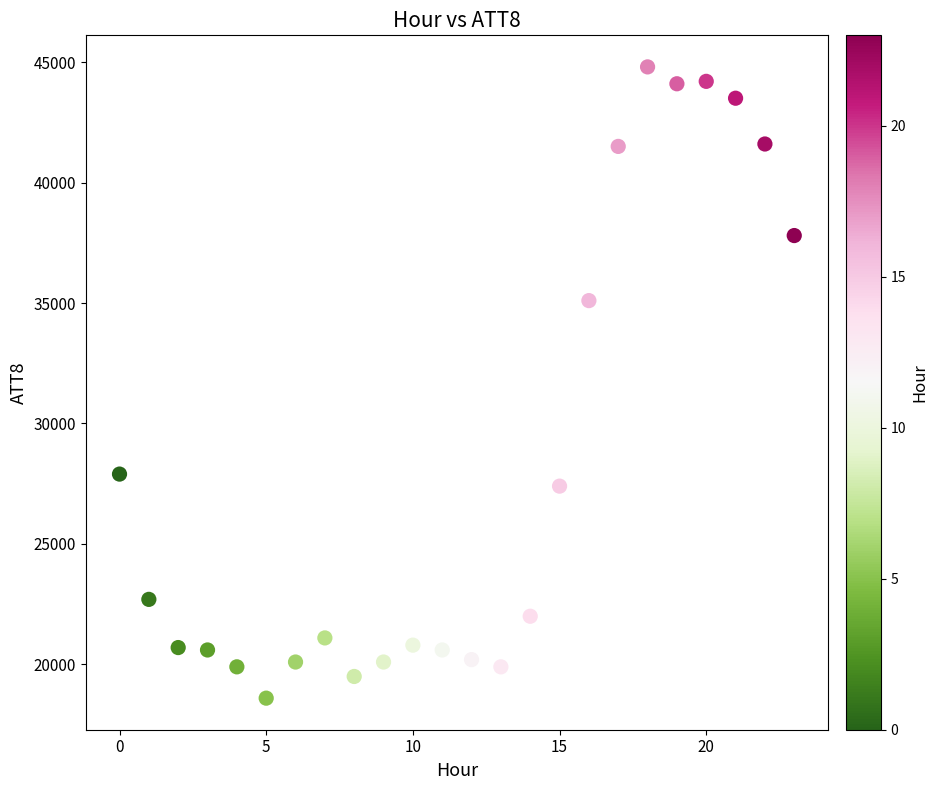

What is the range of Y values (max minus min)?

26200